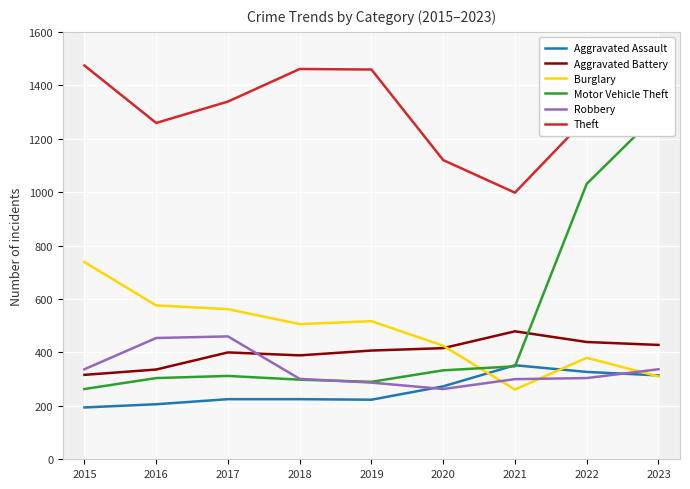

How many categories are shown in the chart?

9